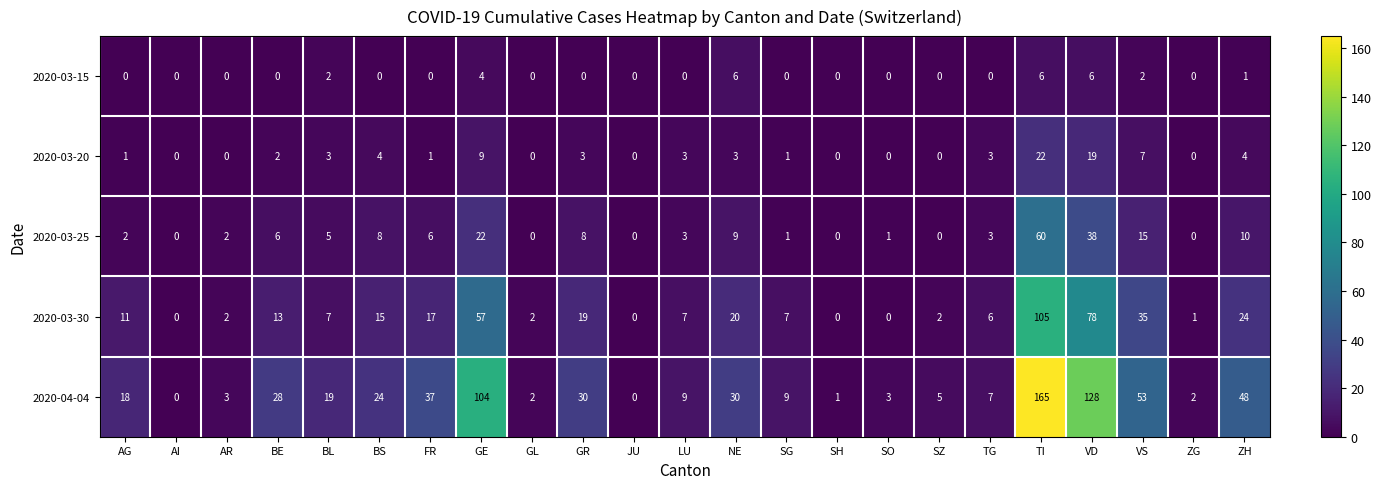

Rank the series at VD from lowest to highest value.

2020-03-15, 2020-03-20, 2020-03-25, 2020-03-30, 2020-04-04